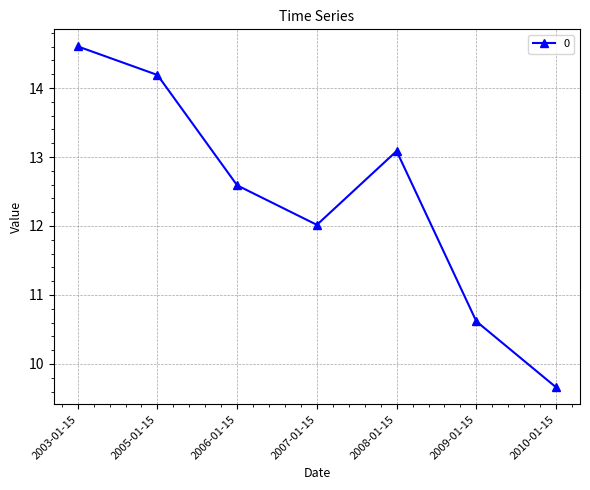

How many lines are shown in the chart?

1